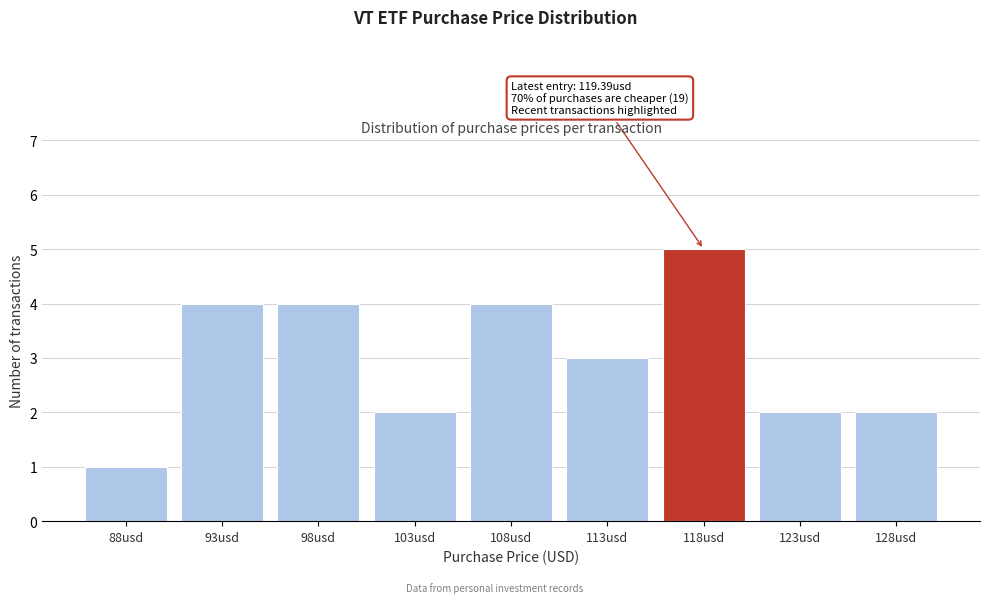

Reading left to right, list all the values displayed in this chart.

1	4	4	2	4	3	5	2	2